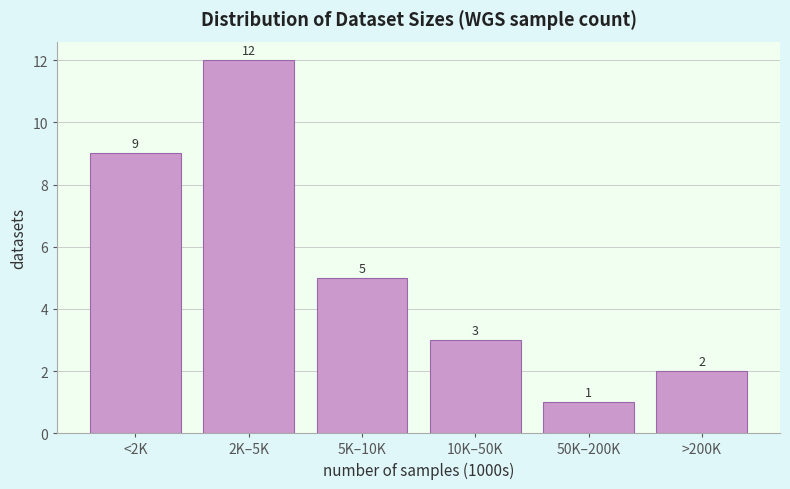

Reading left to right, list all the values displayed in this chart.

<2K=9	2K–5K=12	5K–10K=5	10K–50K=3	50K–200K=1	>200K=2